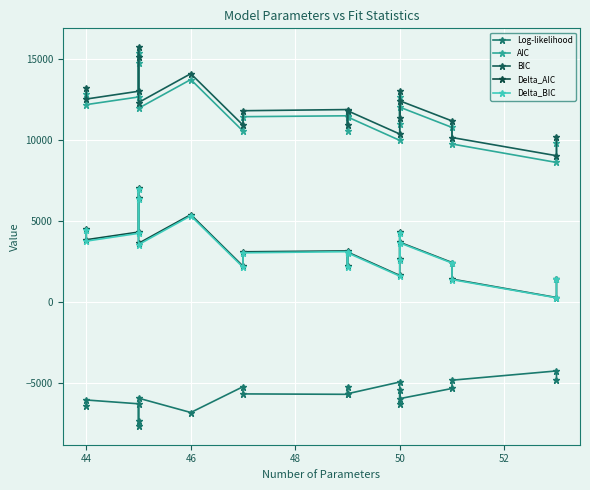

What is the highest value of the BIC series?

15733.3